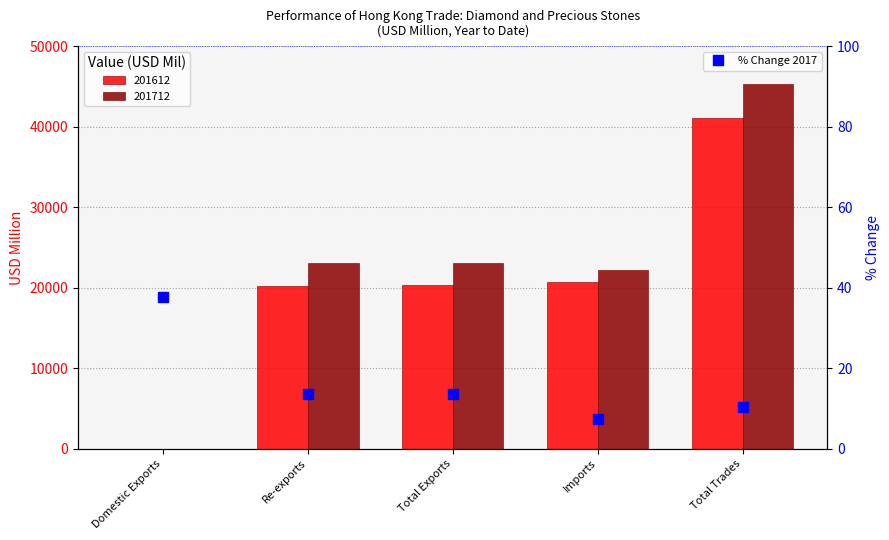

Is it true that the value at Domestic Exports is 37.6?

True